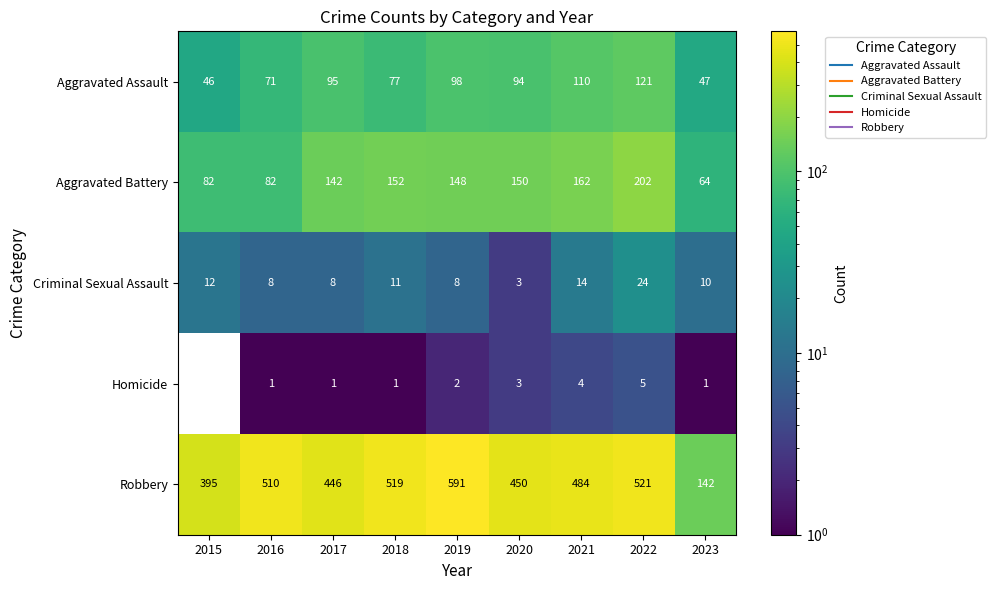

Is it true that Robbery equals 586 at 2020?

False